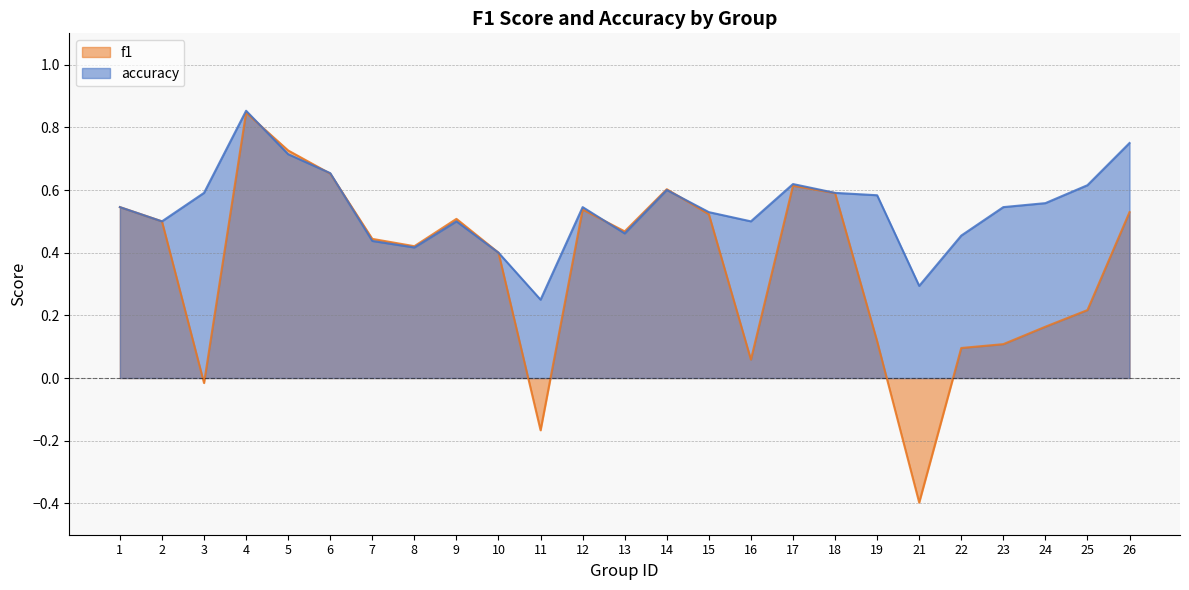

True or false: accuracy has more than 2 points higher than both neighbors.

True